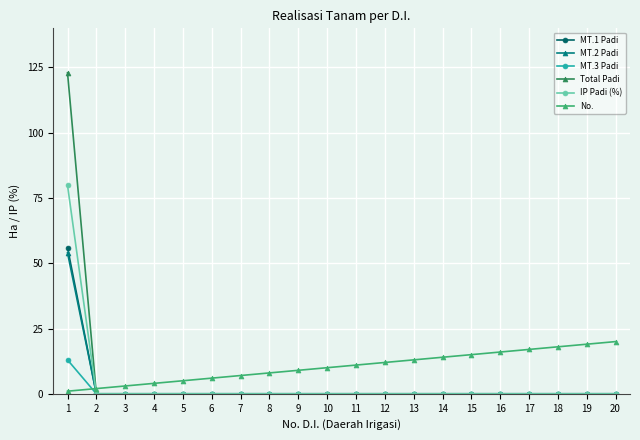

What are all the series names shown in the legend?

MT.1 Padi, MT.2 Padi, MT.3 Padi, Total Padi, IP Padi (%), No.